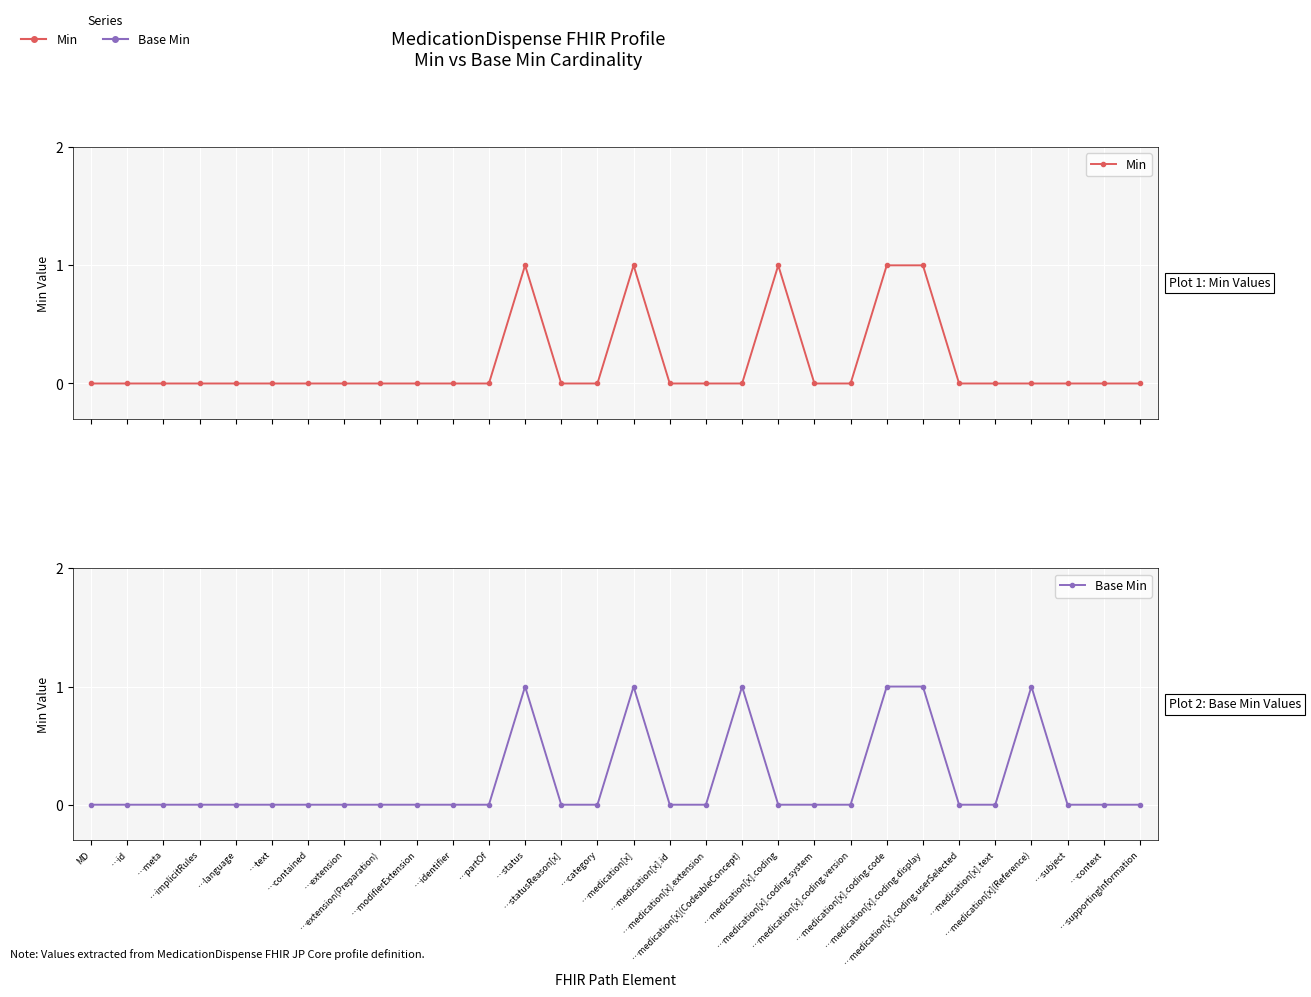

The value of Min at …medication[x].coding.version is 0. True or false?

True